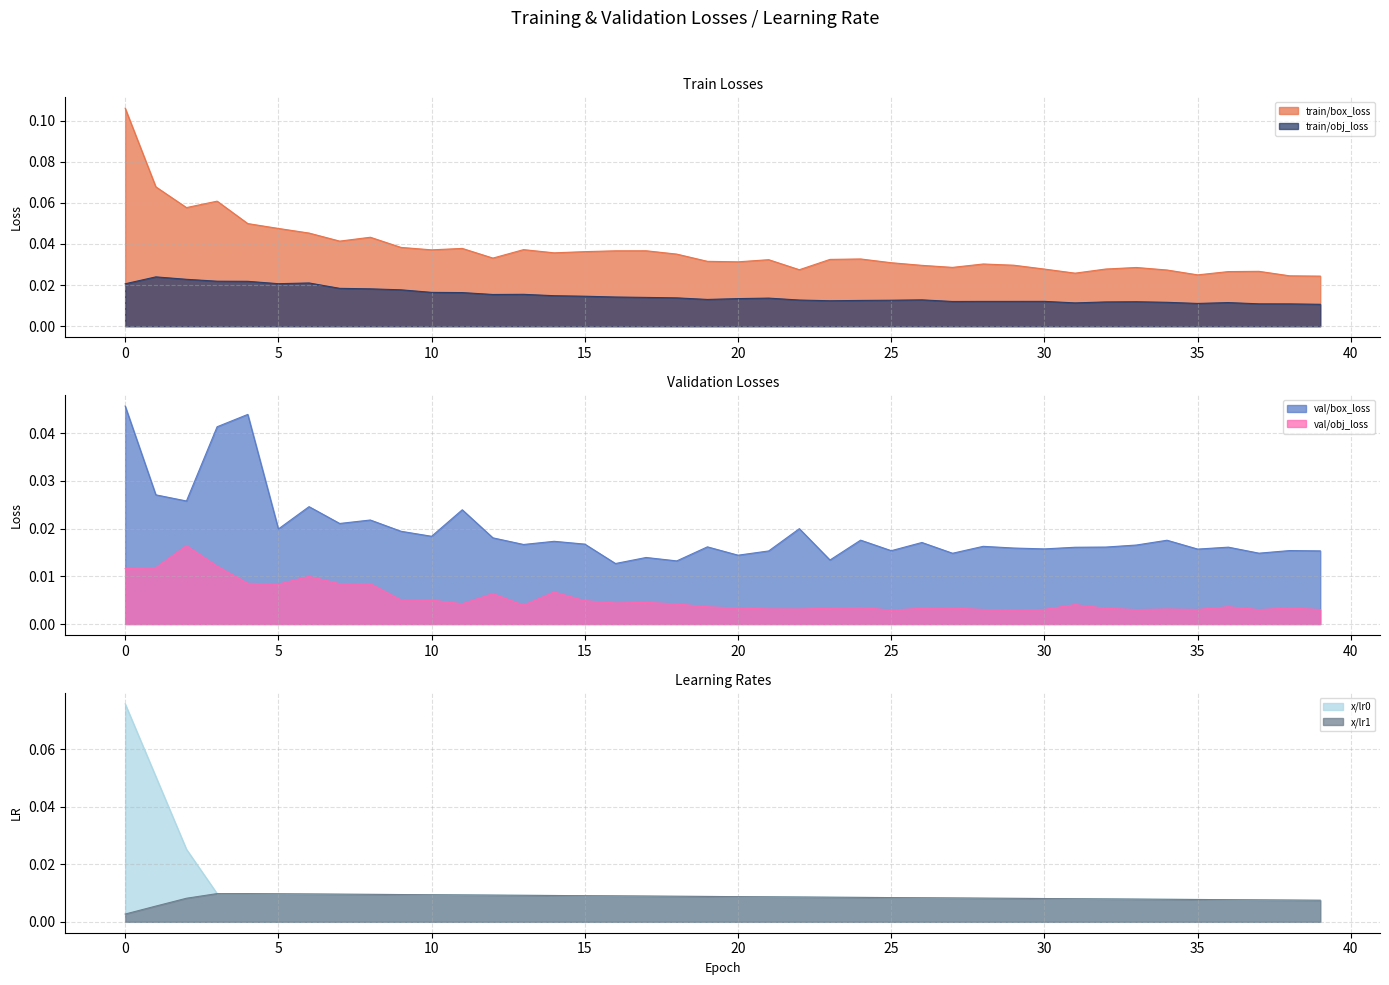

What is the sum of all x/lr0 values?

0.5